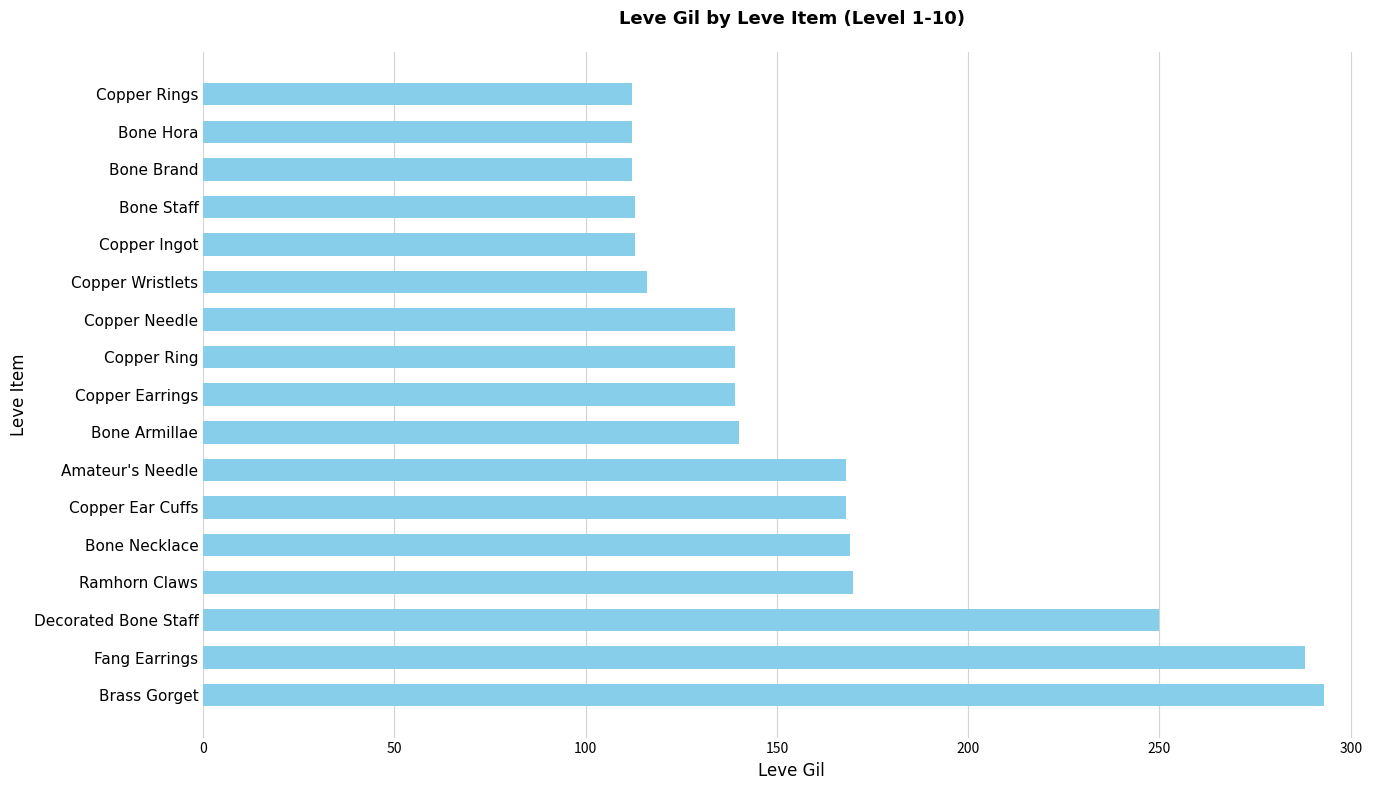

What is the difference between the values at Bone Staff and Copper Ear Cuffs?

55